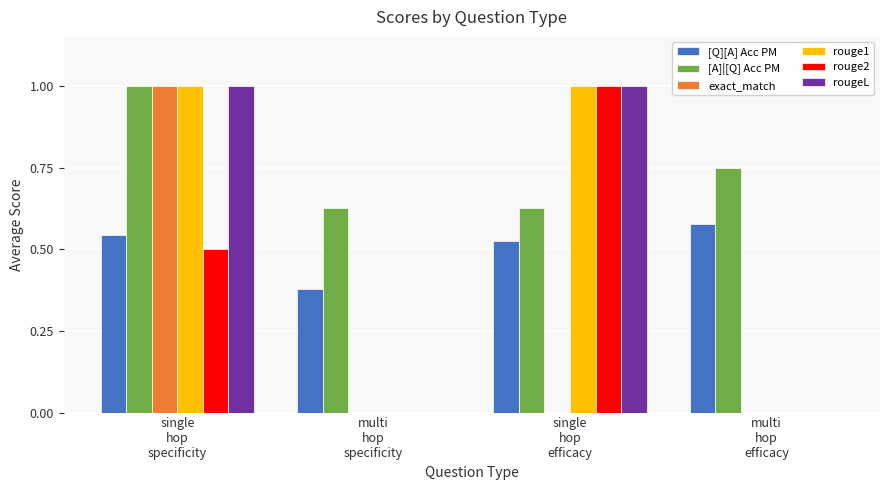

The rouge1 series shows 1.0 at single
hop
efficacy. True or false?

True